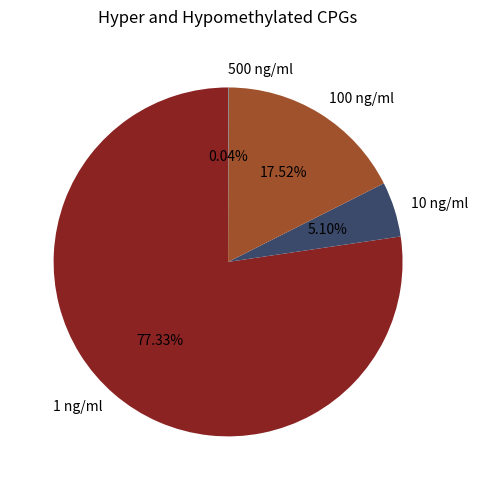

What is the total percentage of 1 ng/ml and 100 ng/ml?

94.9%